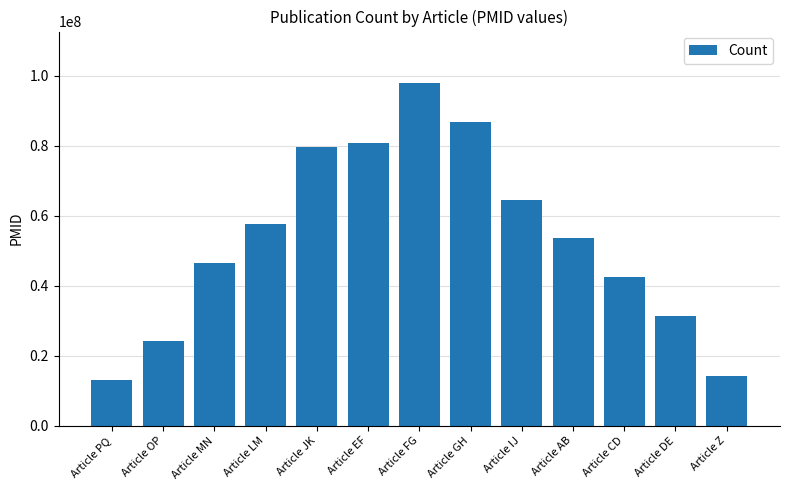

Reading left to right, what are all the values shown in this chart?

Article PQ=13131313	Article OP=24242424	Article MN=46464646	Article LM=57575757	Article JK=79797979	Article EF=80808080	Article FG=97979797	Article GH=86868686	Article IJ=64646464	Article AB=53535353	Article CD=42424242	Article DE=31313131	Article Z=14141414